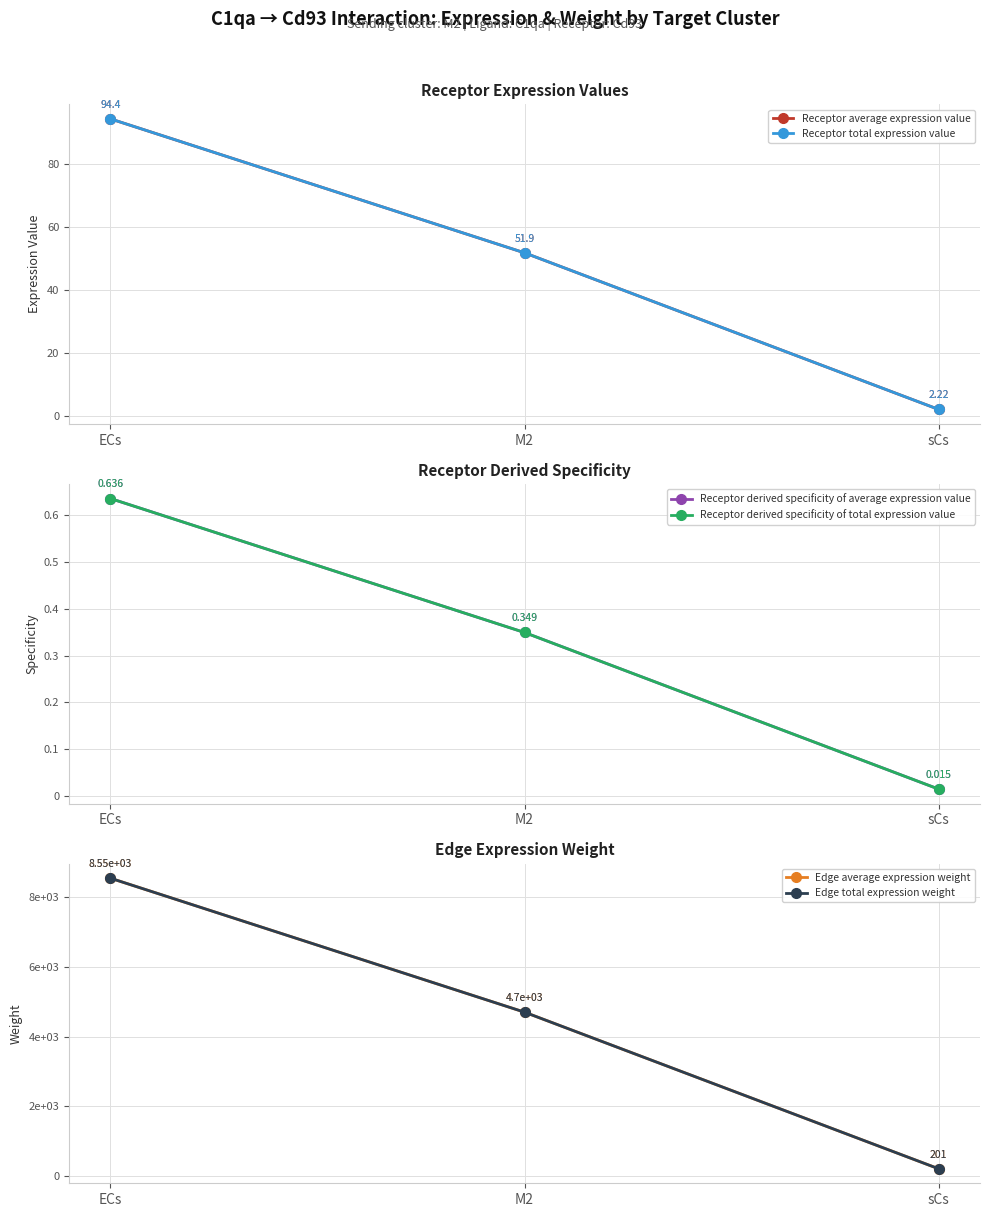

What is the label of the 2nd point from the right?

M2